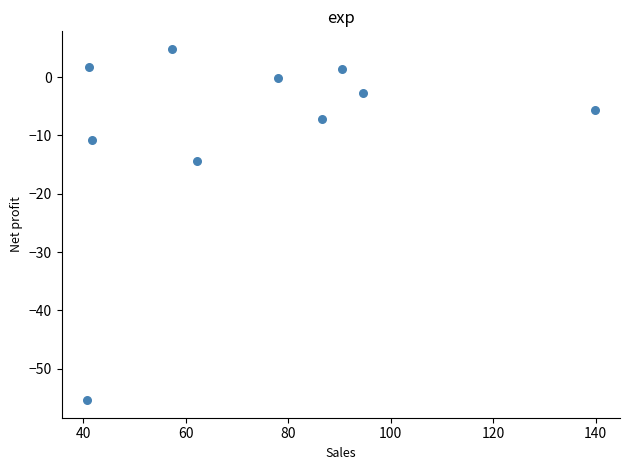

What Y value in the scatter plot is closest to -25?

-14.5